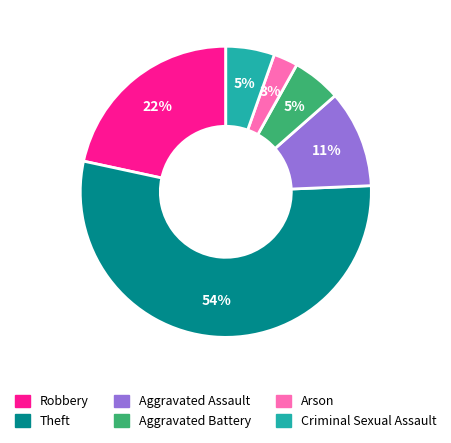

Combined, do Robbery and Theft account for over 50%?

Yes